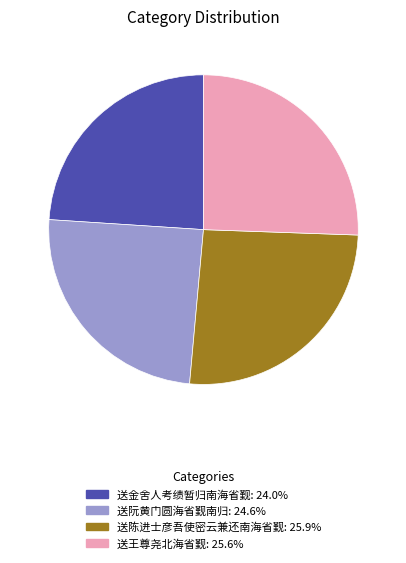

Is there a majority slice in this chart?

No